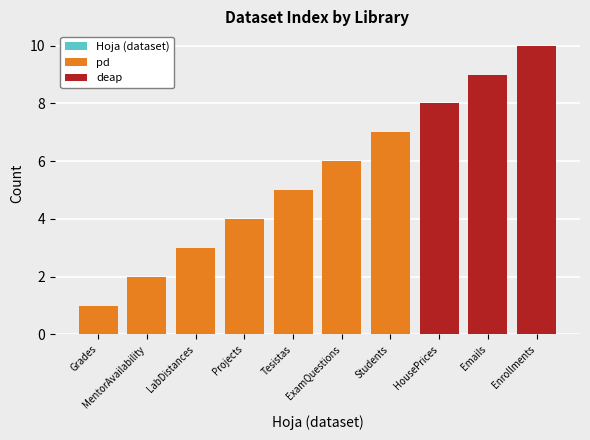

Reading left to right, transcribe all the data shown in this chart.

Hoja (dataset): Grades=1	MentorAvailability=2	LabDistances=3	Projects=4	Tesistas=5	ExamQuestions=6	Students=7	HousePrices=8	Emails=9	Enrollments=10
pd: Grades=1	MentorAvailability=2	LabDistances=3	Projects=4	Tesistas=5	ExamQuestions=6	Students=7	HousePrices=0	Emails=0	Enrollments=0
deap: Grades=0	MentorAvailability=0	LabDistances=0	Projects=0	Tesistas=0	ExamQuestions=0	Students=0	HousePrices=8	Emails=9	Enrollments=10